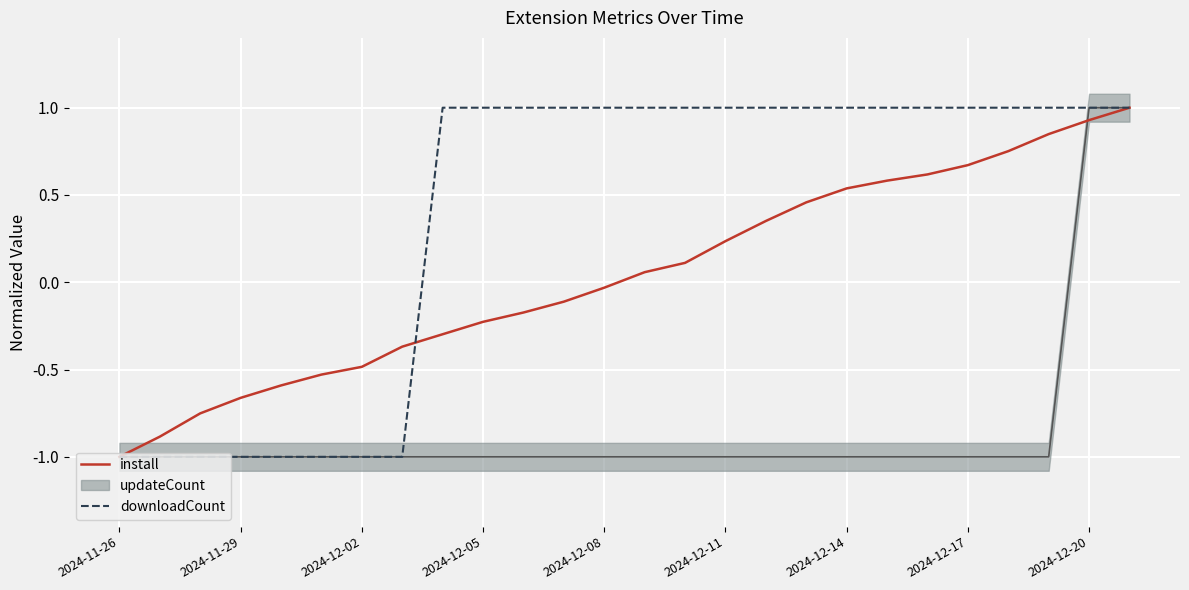

The downloadCount series shows 1.0 at 17. True or false?

True